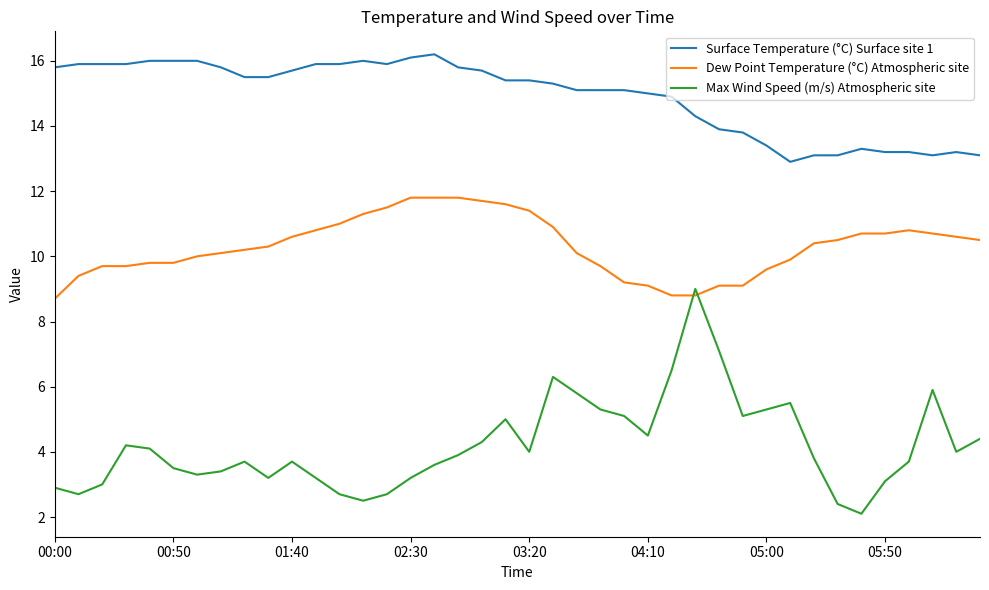

What is the sum of all Max Wind Speed (m/s) Atmospheric site values?

167.7